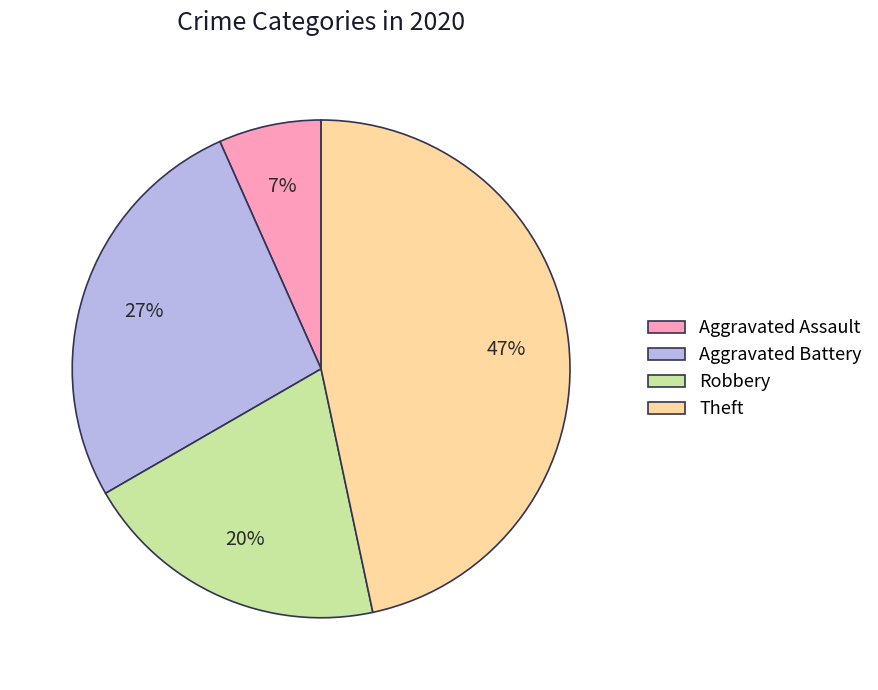

To the nearest percent, what is the difference between the largest and smallest slice percentages?

40%